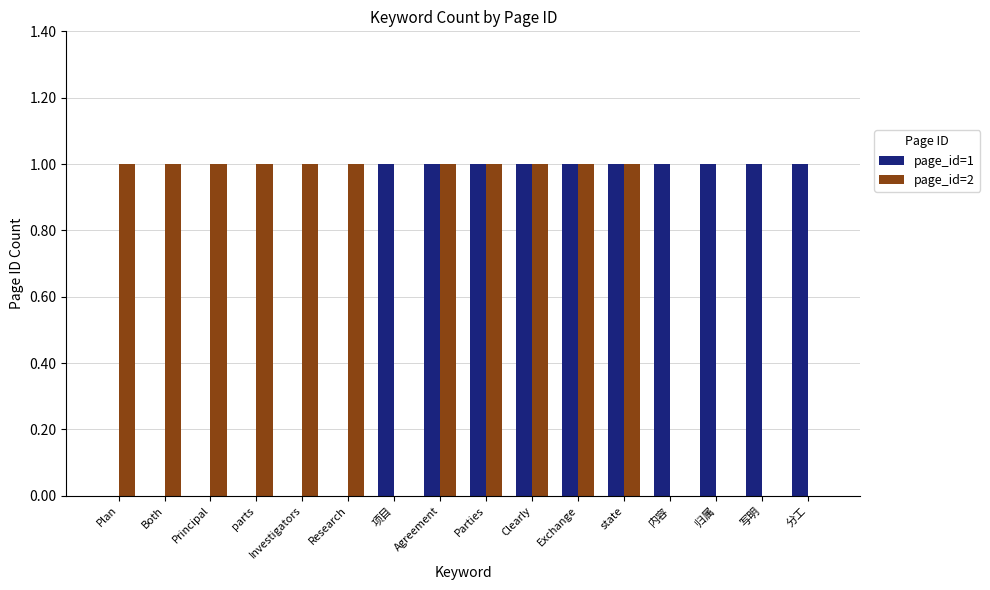

What is the sum of all page_id=2 values?

11